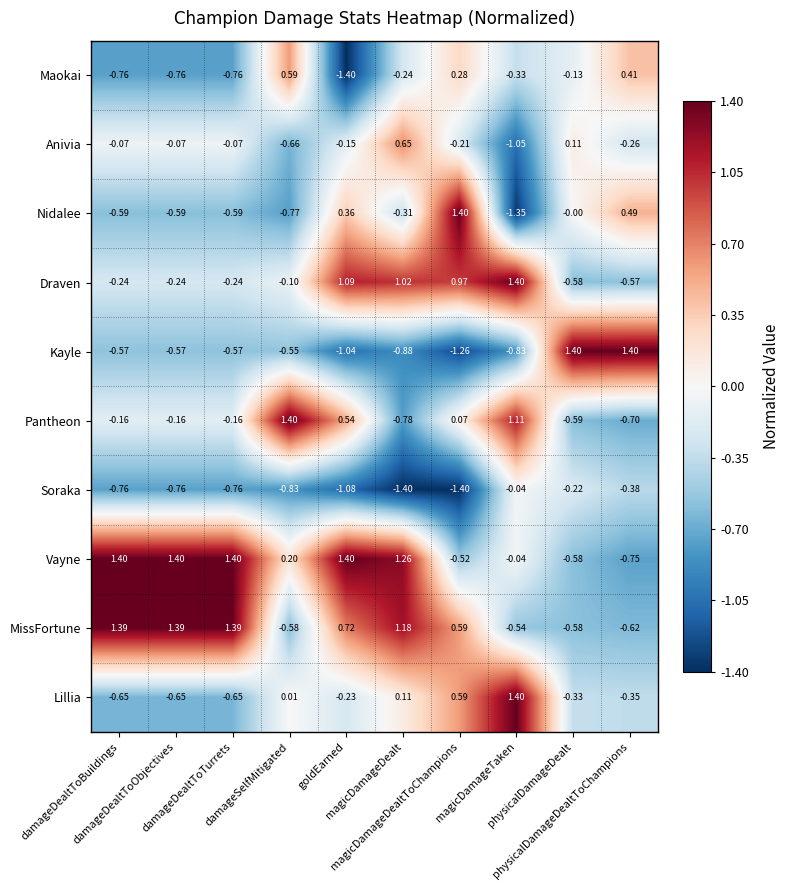

Which series has the largest total across all categories?

Vayne